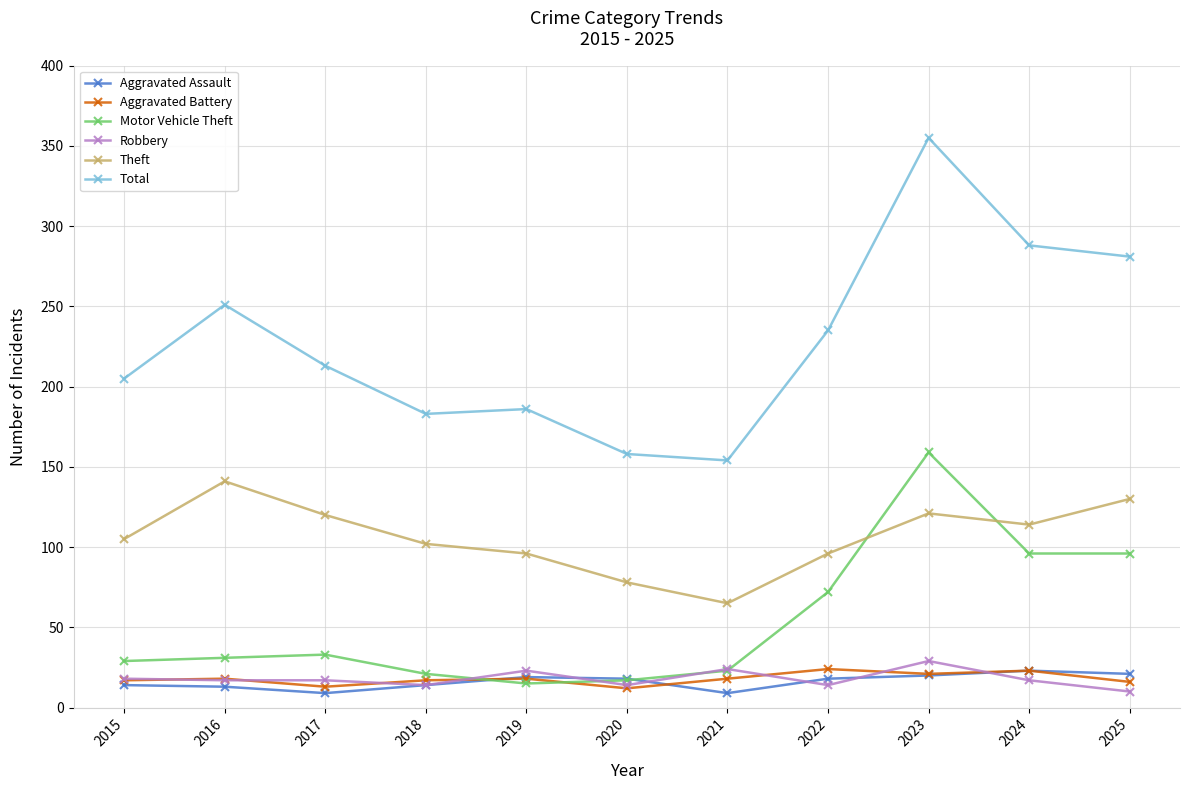

What is the total value across all series at 2022?

459